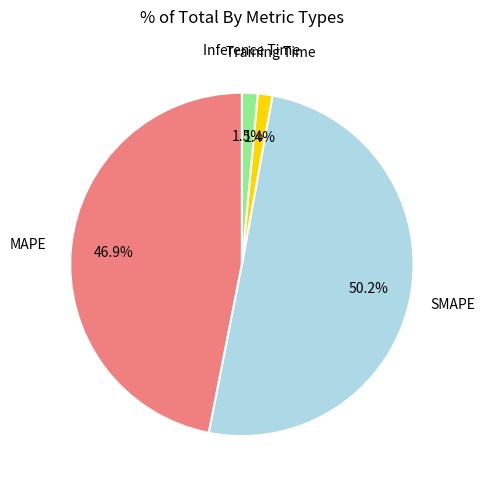

The Inference Time slice represents 11% of the pie. True or false?

False